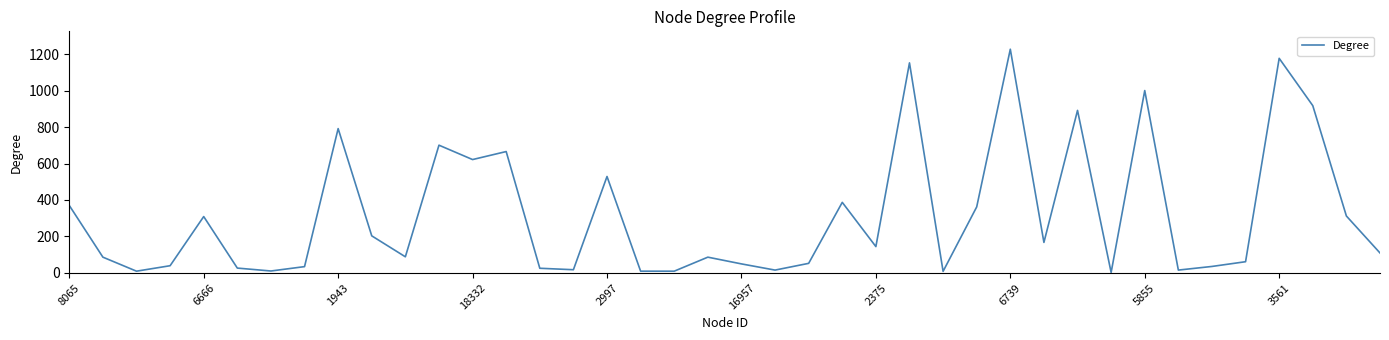

What is the greatest value displayed?

1228